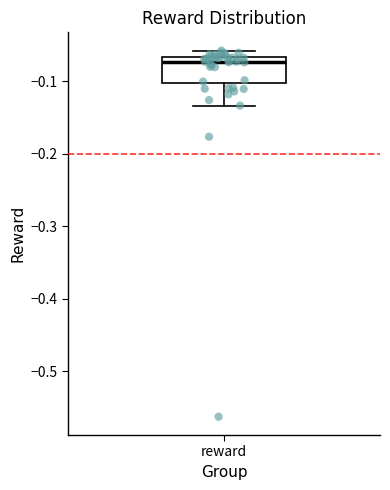

Transcribe this box plot: give where the median line is, the range the box spans, and where the two whiskers end, as read against the y-axis. The values are not printed on the chart, so give them approximately, as read against the axis.

median -0.07 (just below the box's upper edge), box -0.10 to -0.07, whiskers -0.13 to -0.06